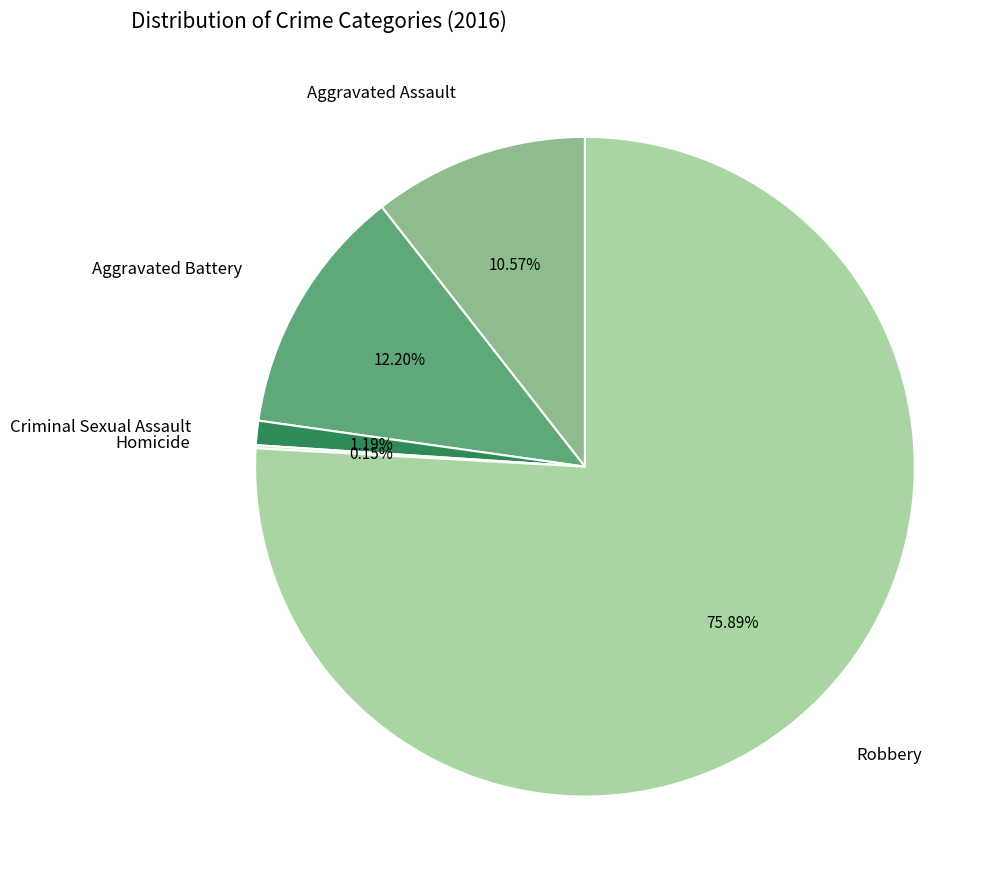

Approximately how many times larger is the value at Criminal Sexual Assault compared to Aggravated Assault?

0.1